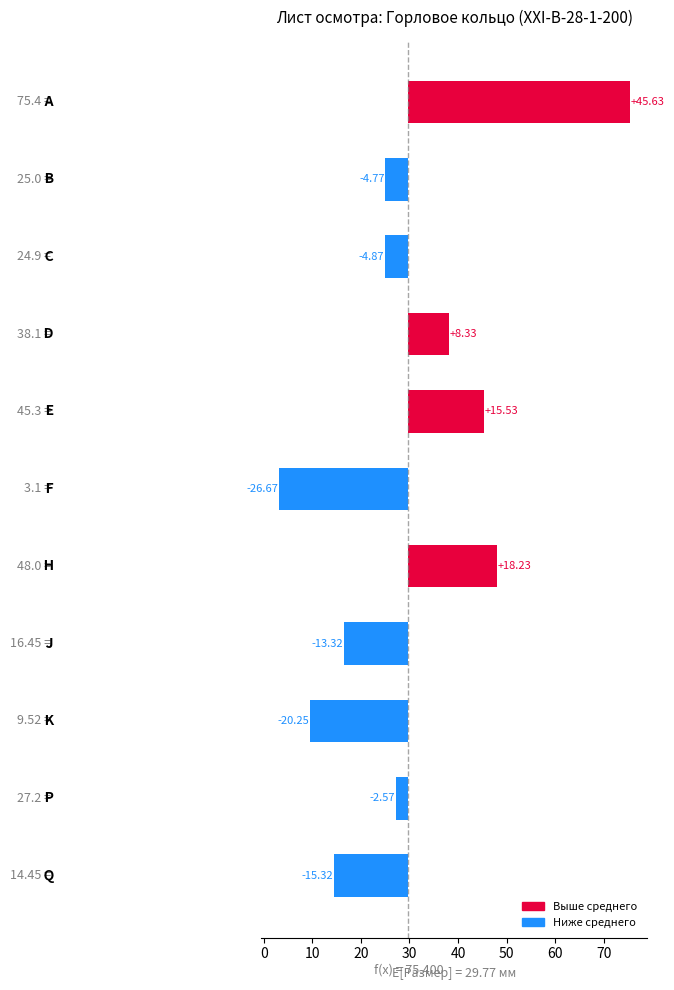

Count the number of data series in this chart.

1